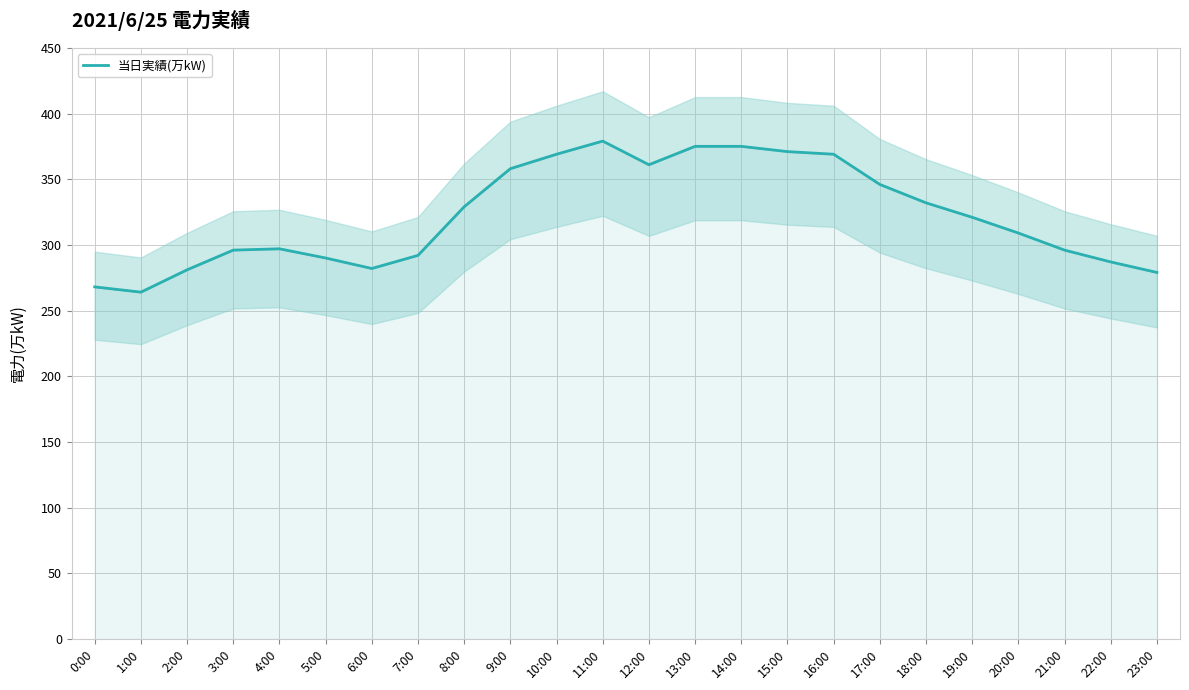

The value at 13:00 is 500. True or false?

False